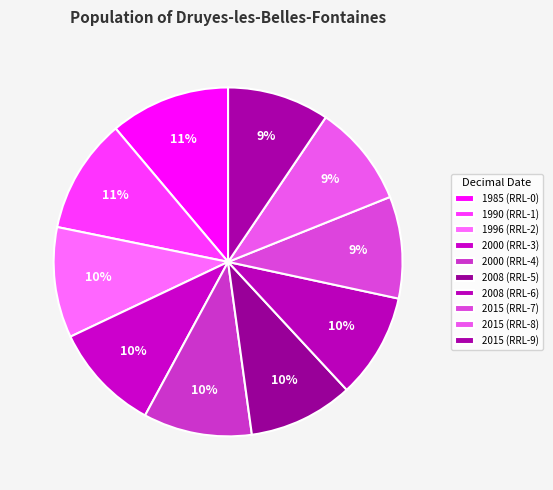

Does 2015 (RRL-9) account for over 50% of the chart?

No